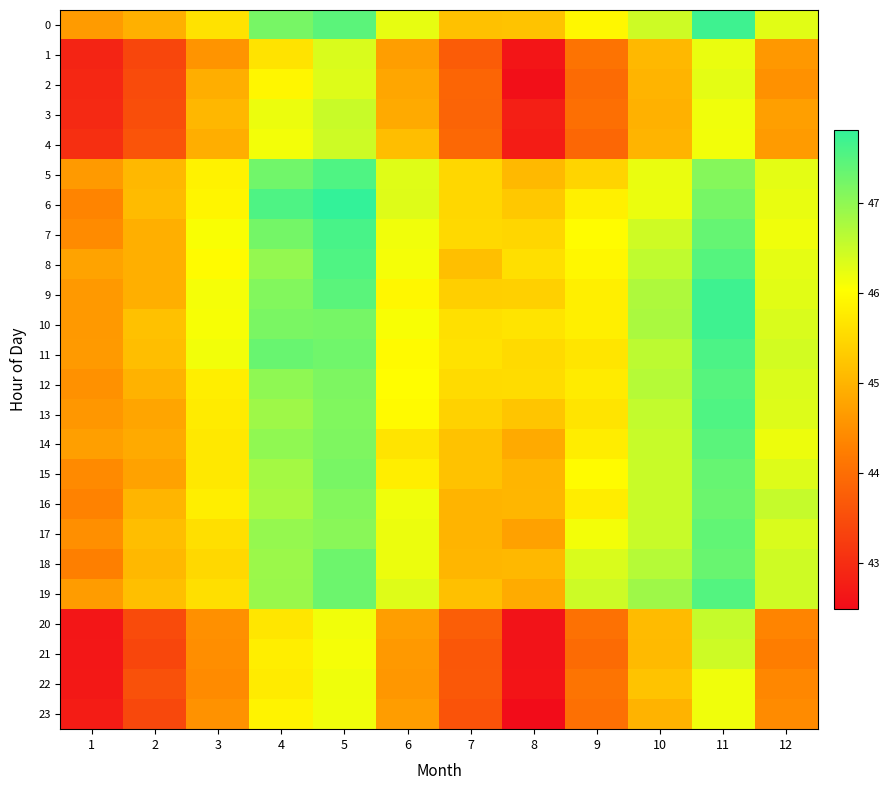

At which category is the sum across all series the highest?

11